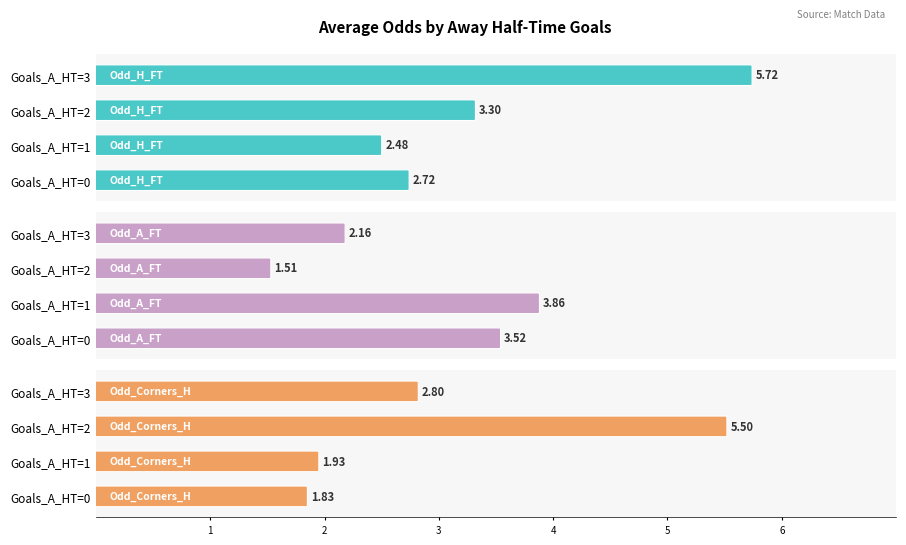

At how many categories does at least one series exceed 3?

4